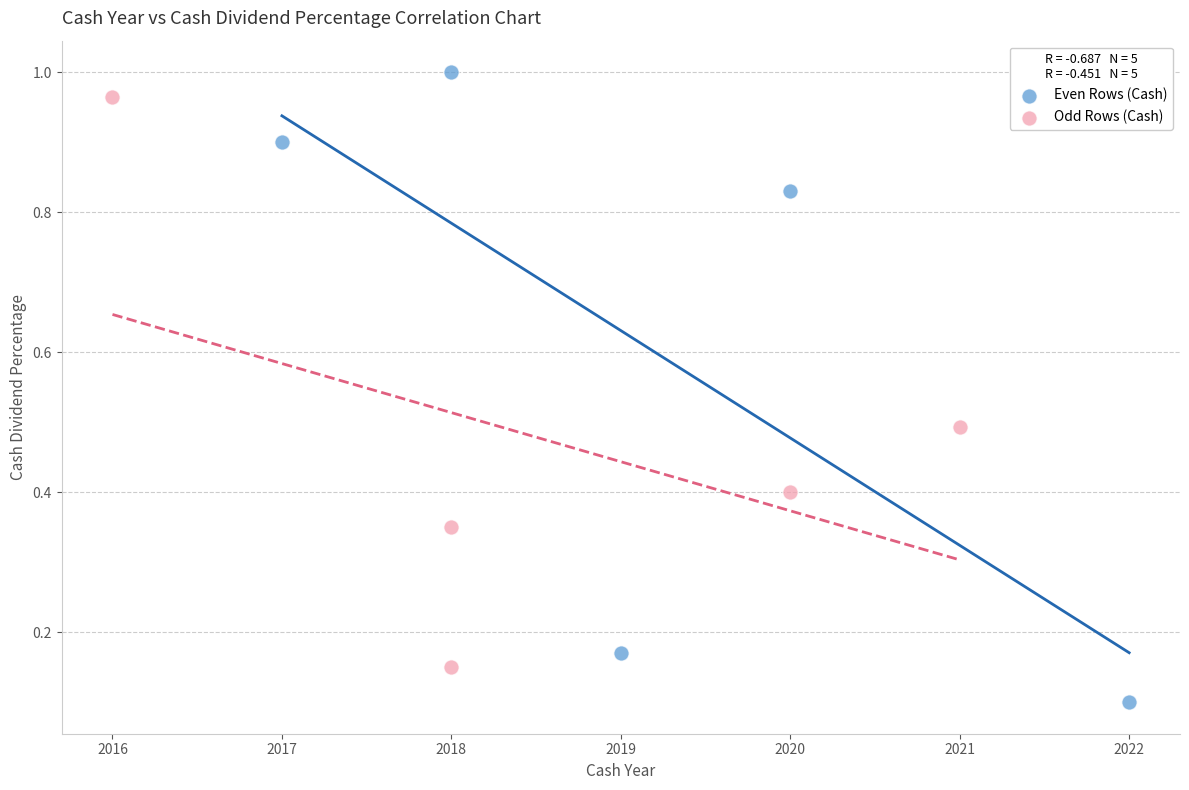

What are all the series names shown in the legend?

Even Rows (Cash), Odd Rows (Cash)